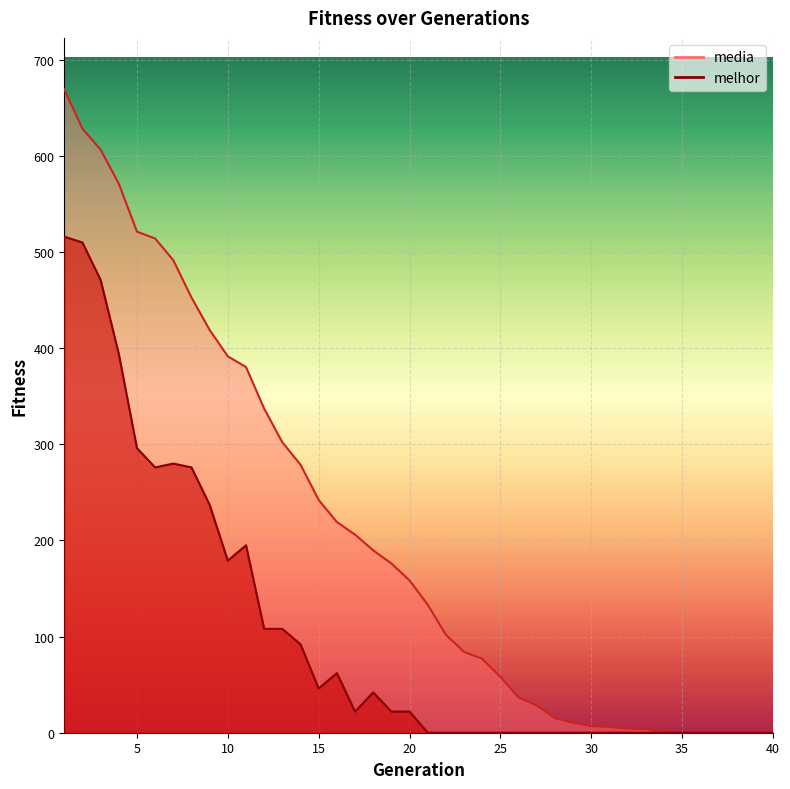

How many lines are shown in the chart?

2